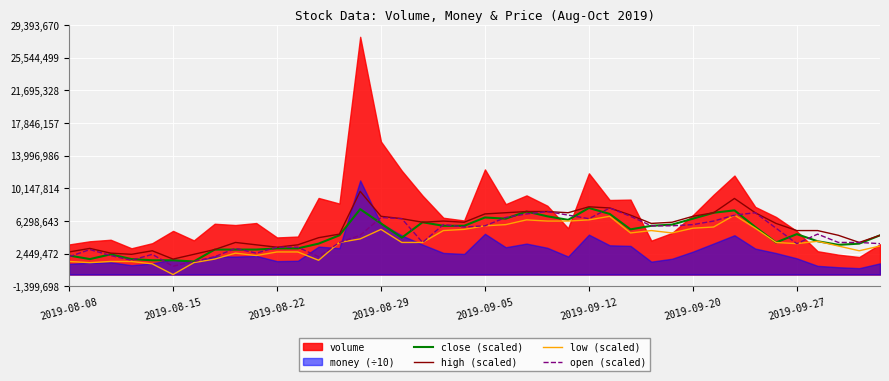

At which label does high (scaled) reach its minimum?

2019-08-15